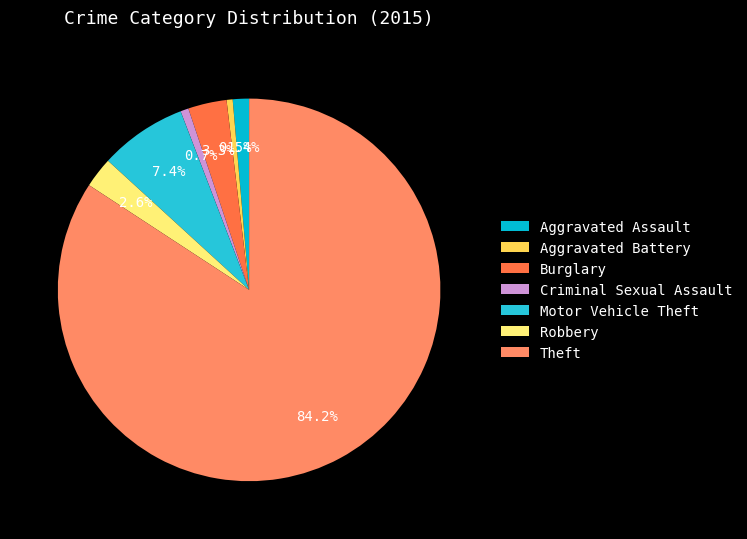

Does Motor Vehicle Theft account for over 50% of the chart?

No